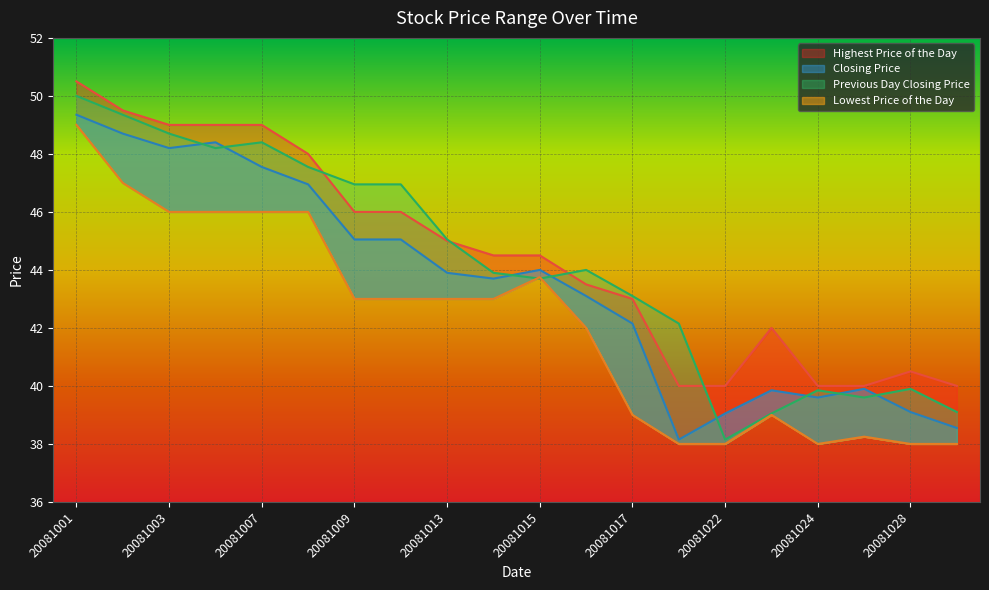

What is the total value across all series at 20081017?

167.2